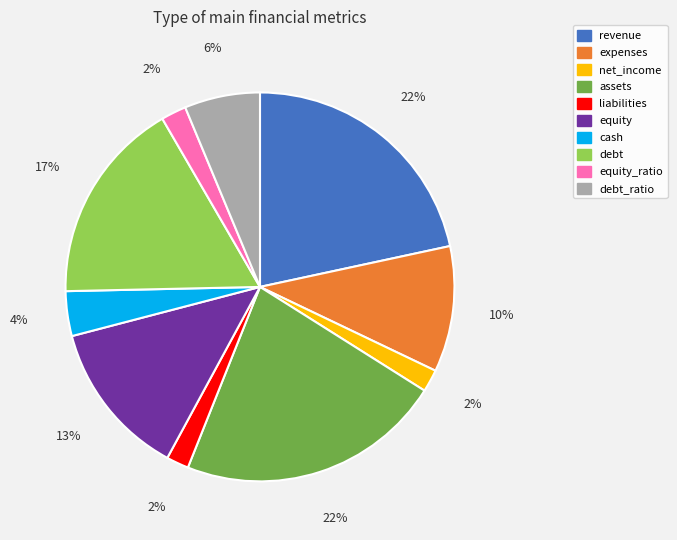

Count the number of slices in the pie.

10